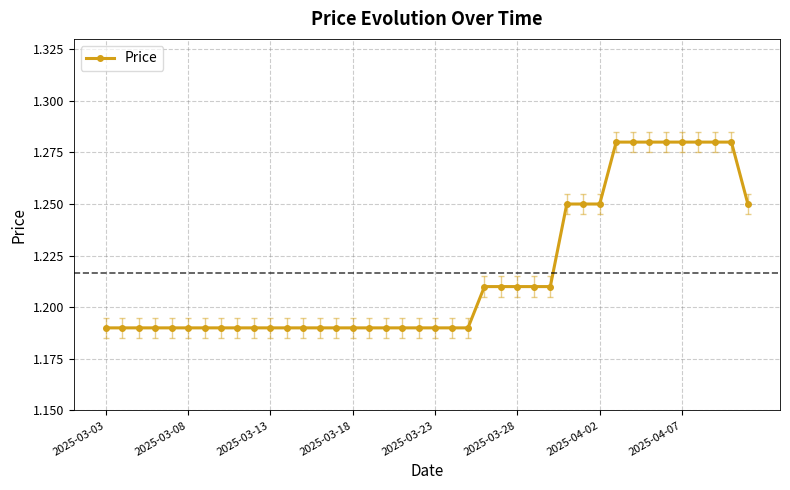

How many values are between 1 and 2?

40